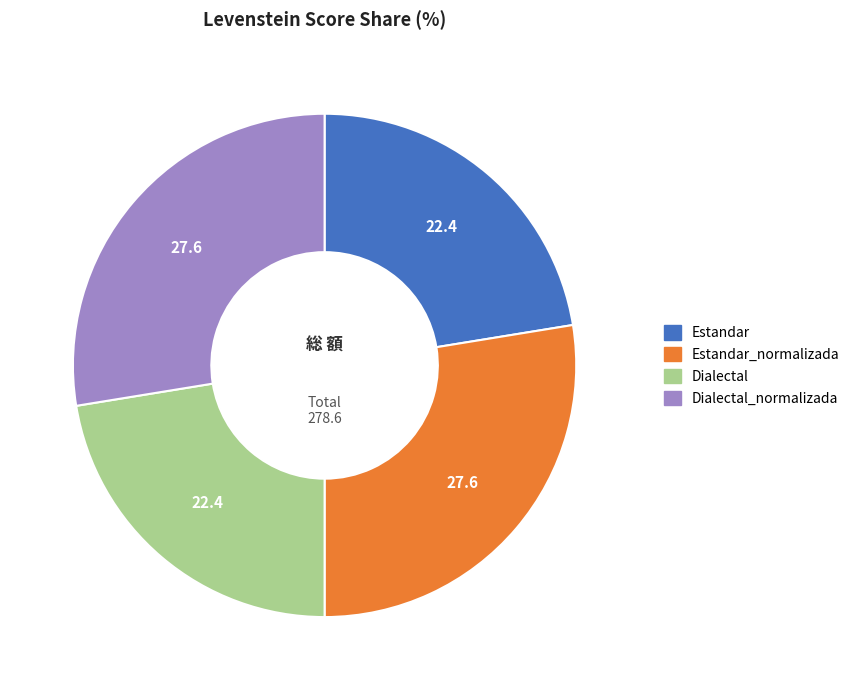

Does any single category account for the majority?

No